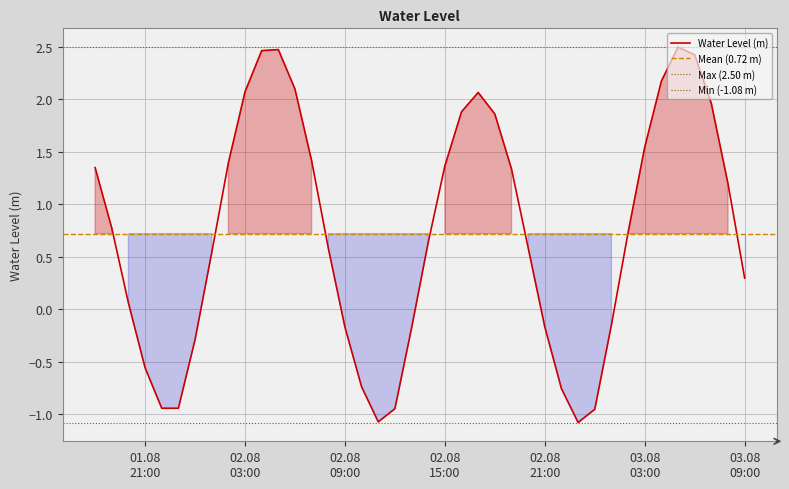

At which label does the data first exceed 0?

2023-08-01 18:00:00